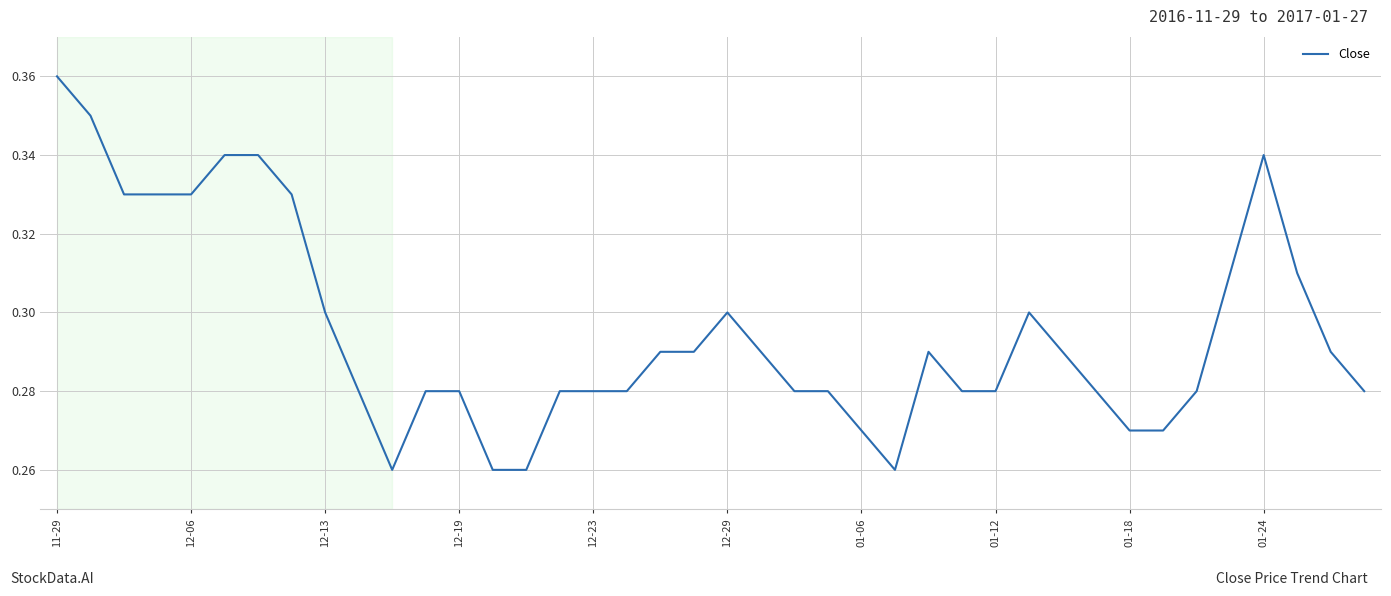

What is the label of the 23rd point from the left?

22